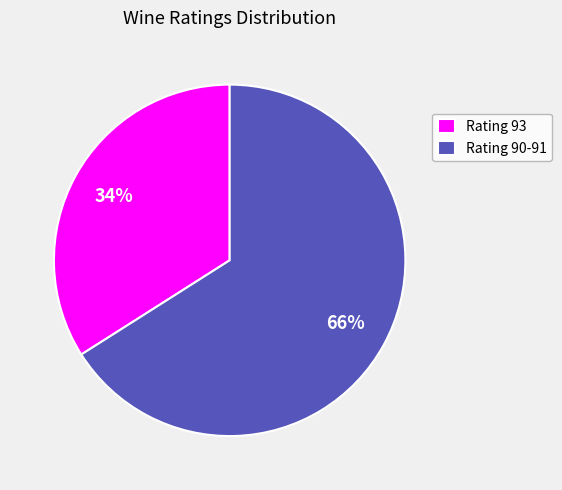

To the nearest percent, what portion does Rating 93 represent?

34%